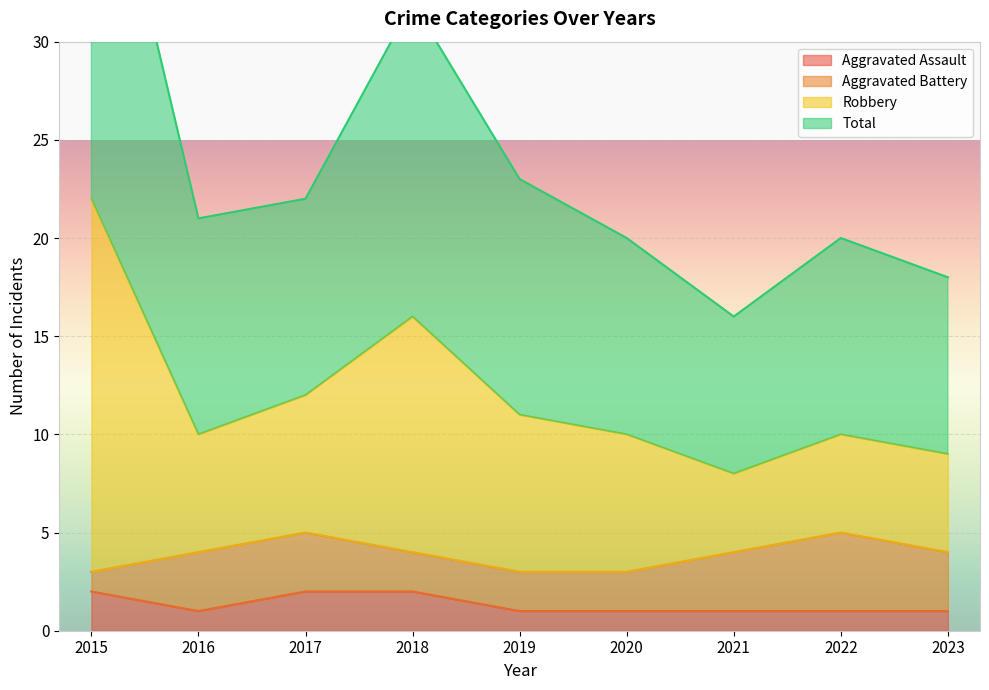

Count the number of categories in the chart.

9